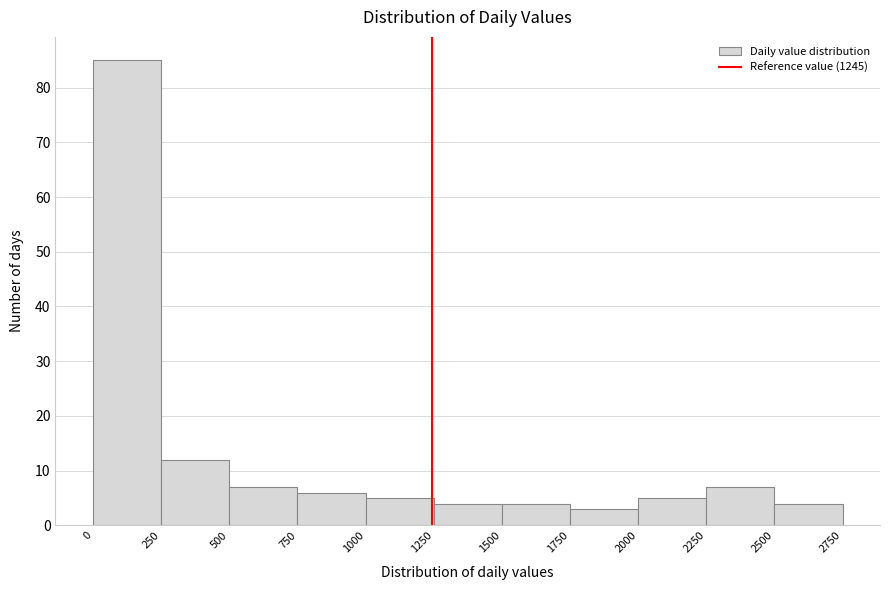

Reading left to right, list every bar in this chart as the range it spans on the x-axis followed by its height. The values are not printed on the chart, so give them approximately, as read against the axis.

0 to 250: 85
250 to 500: 12
500 to 750: 7
750 to 1000: 6
1000 to 1250: 5
1250 to 1500: 4
1500 to 1750: 4
1750 to 2000: 3
2000 to 2250: 5
2250 to 2500: 7
2500 to 2750: 4